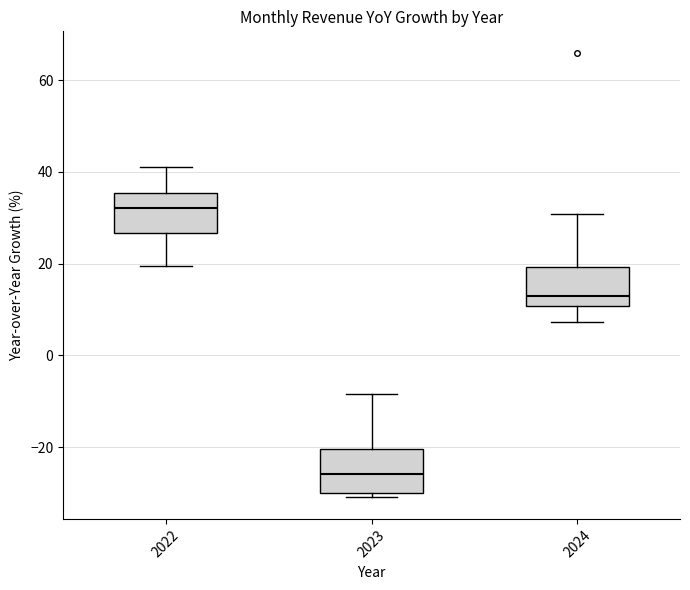

Where is the upper edge of the box at x = 2024 on the y-axis? The values are not printed on the chart, so give them approximately, as read against the axis.

20